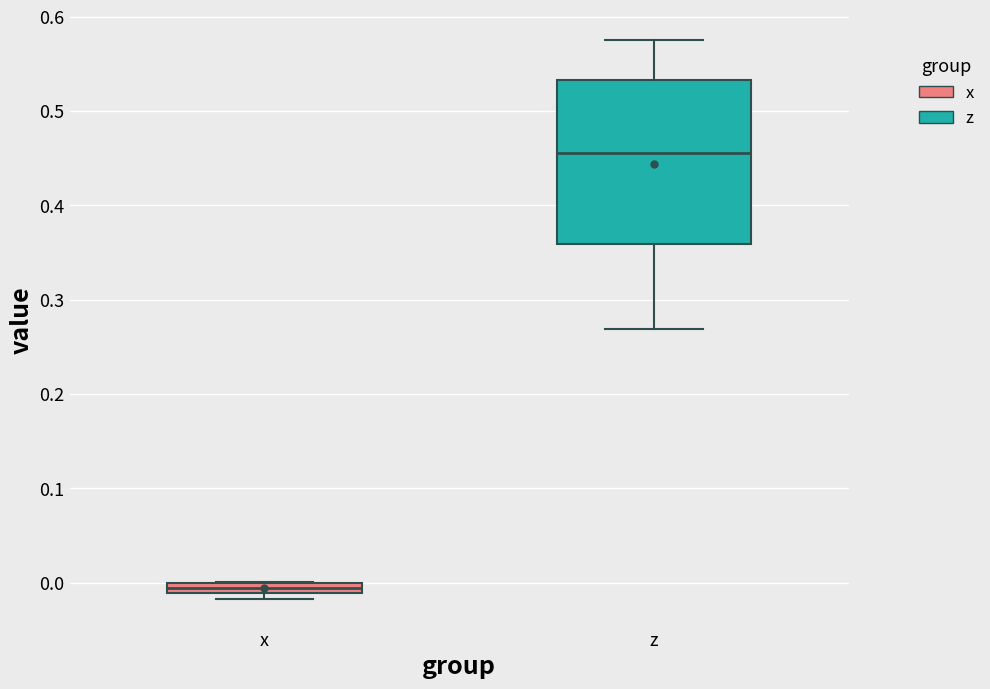

Which box has the highest median line?

z